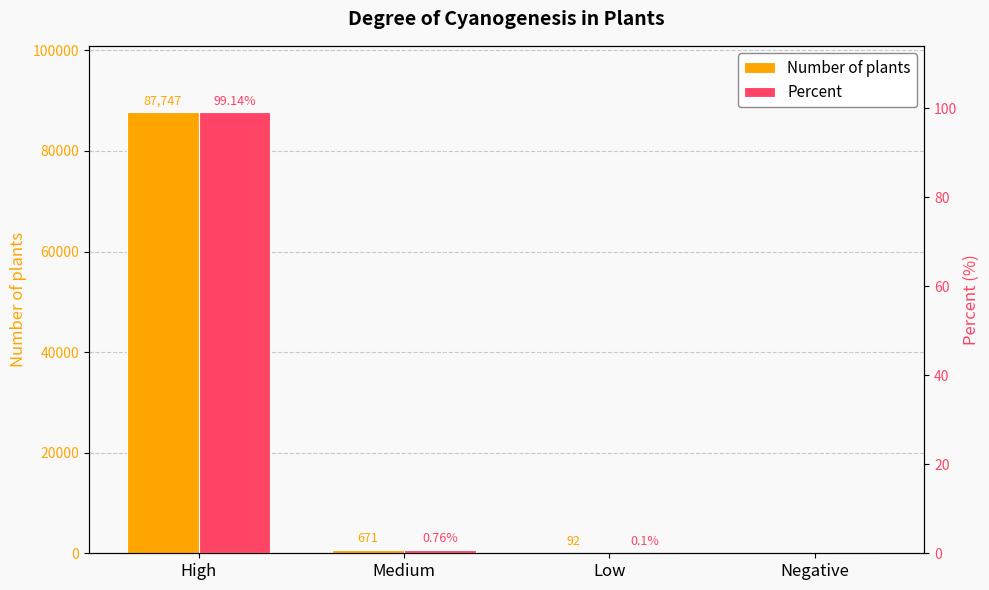

At how many categories does at least one series exceed 27530?

1